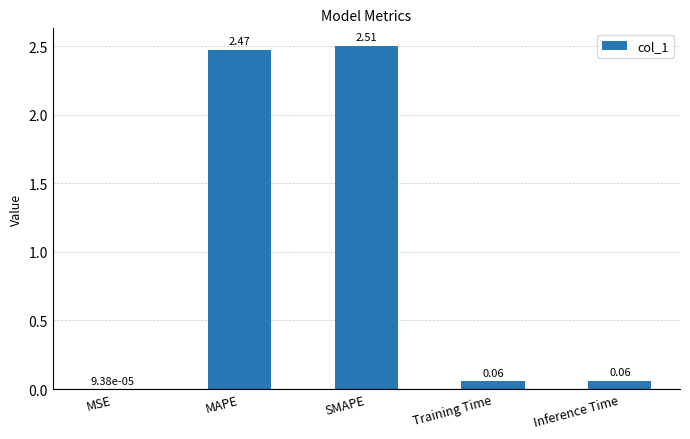

What is the sum of all values?

5.1